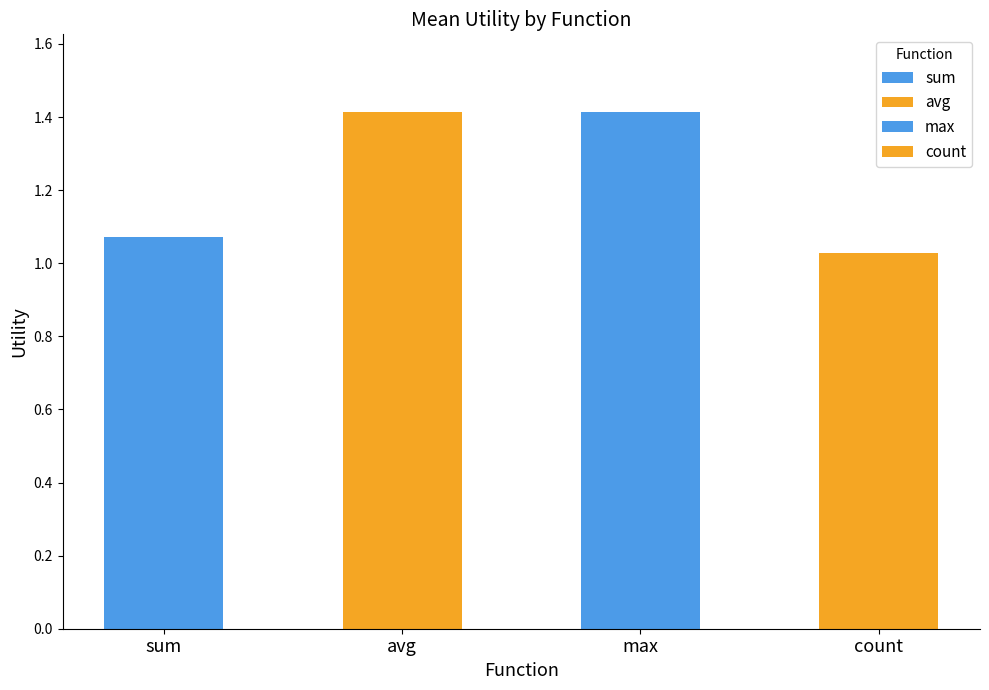

What is the difference between the highest and lowest values at thal/oldpeak?

0.4